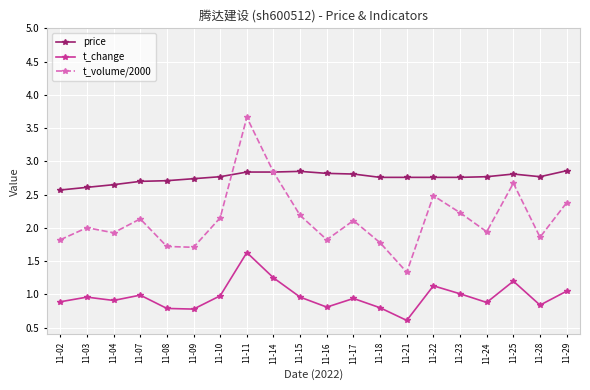

True or false: t_change has more than 0 interior local peaks.

True